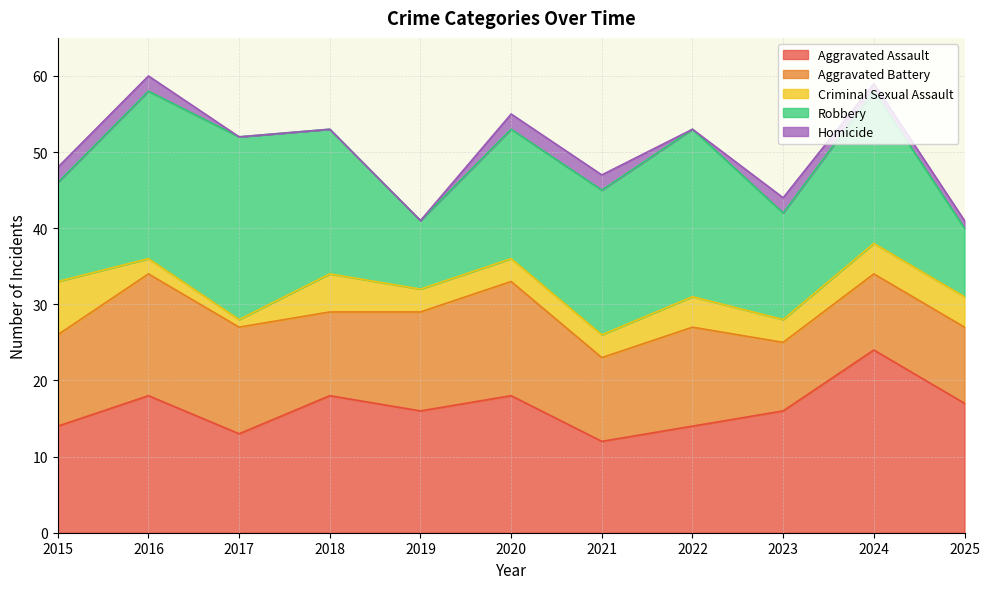

Between 2017 and 2018, which series saw the biggest shift?

Aggravated Assault